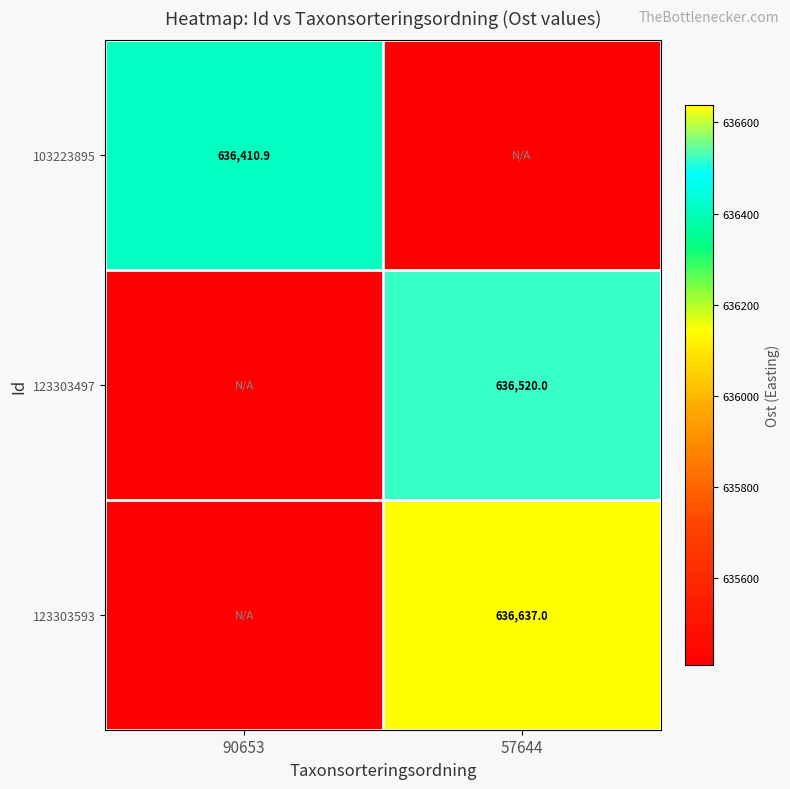

Is the value of 123303593 at 57644 greater than the value of 103223895 at 90653?

Yes